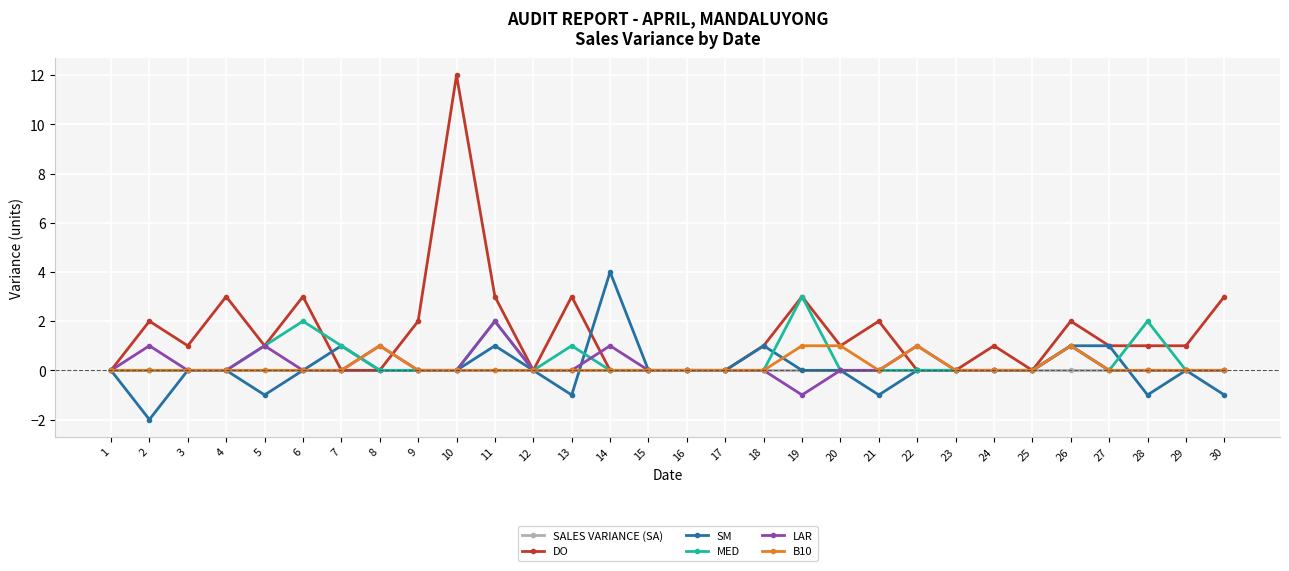

True or false: B10 has more than 2 points higher than both neighbors.

True